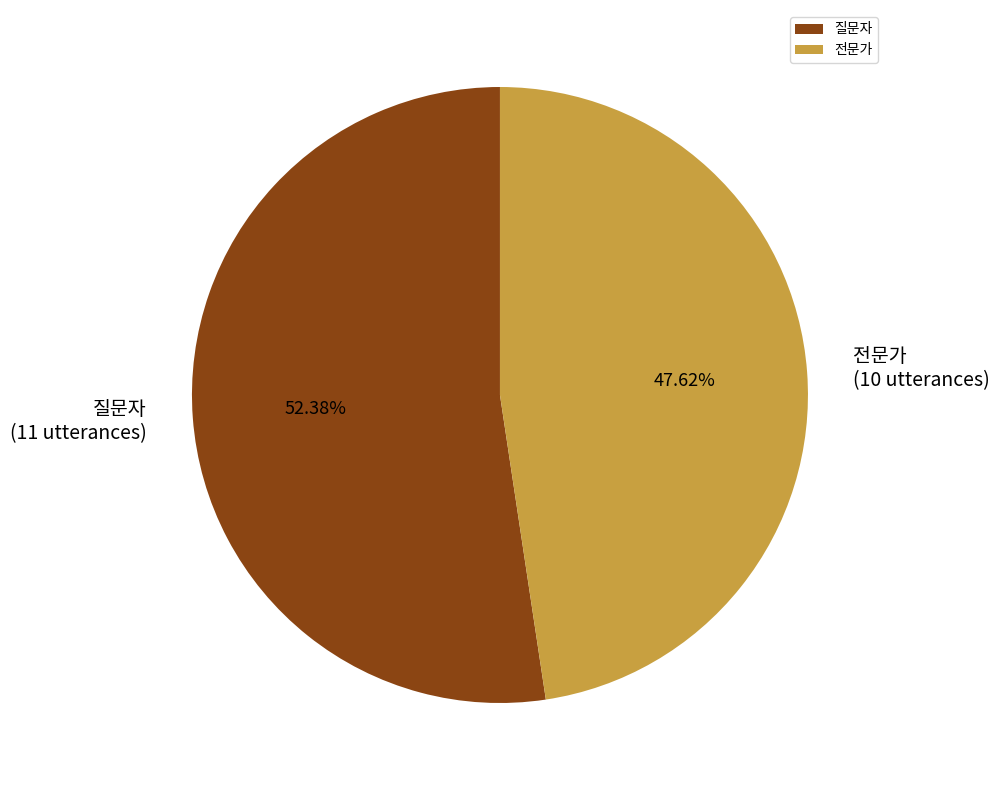

Is there any slice that represents more than half of the pie?

Yes